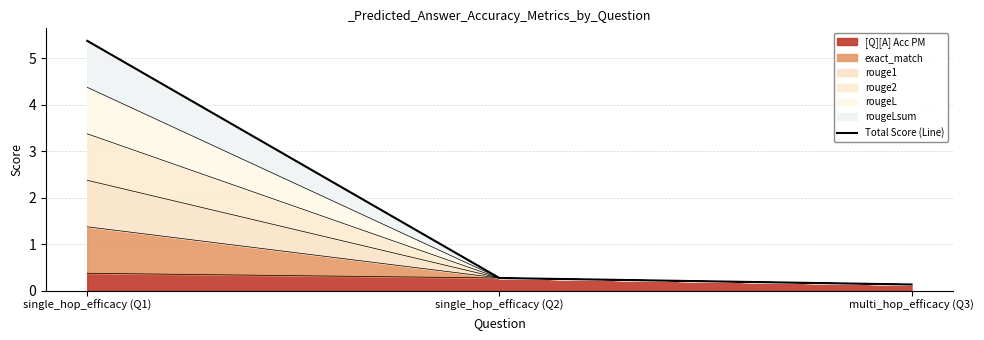

True or false: the data shows 0.1 at multi_hop_efficacy (Q3).

True